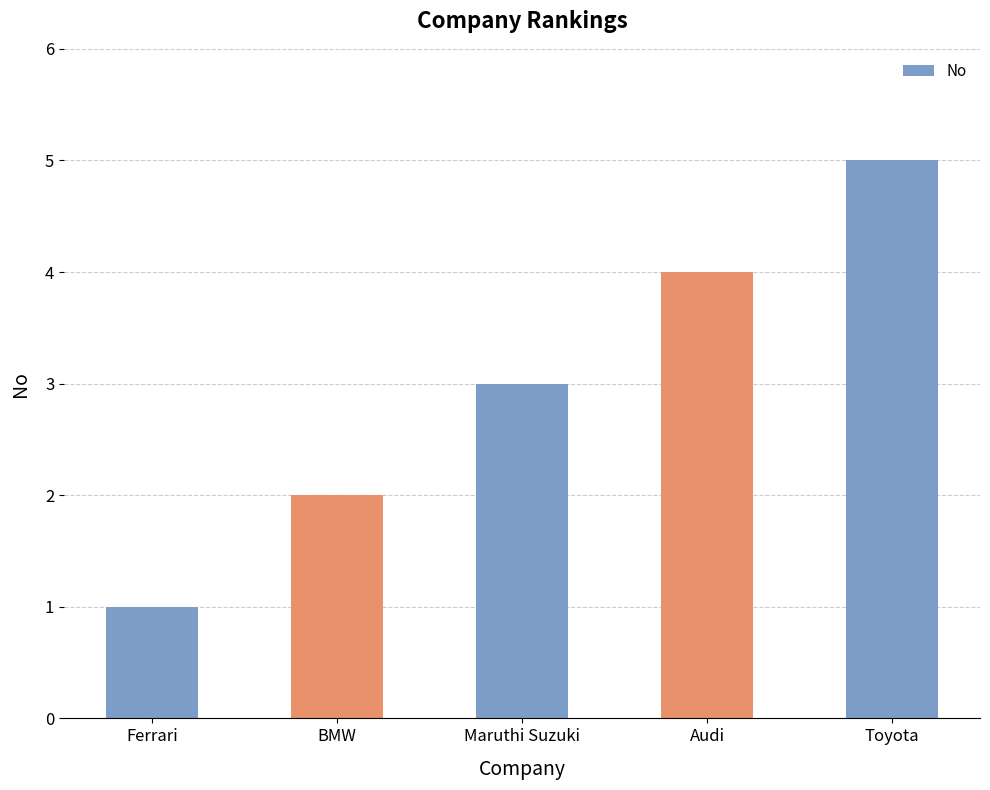

What is the sum of the values at Audi and BMW?

6